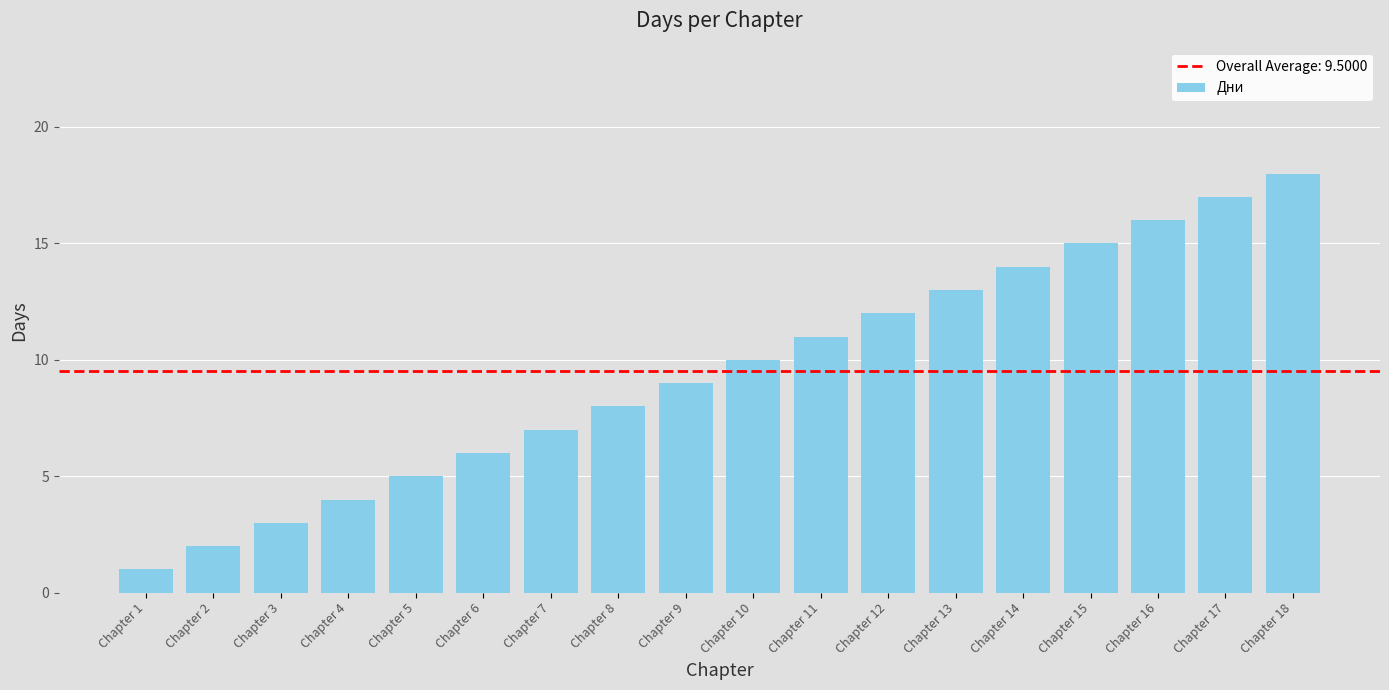

Read the value at Chapter 7.

7